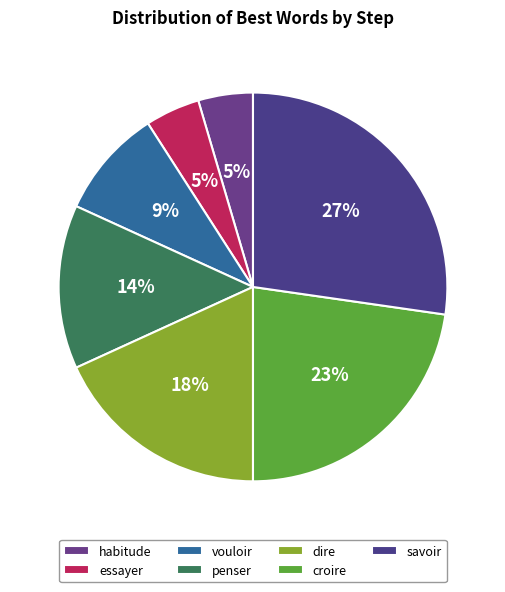

Which category has the smallest portion of the pie?

habitude